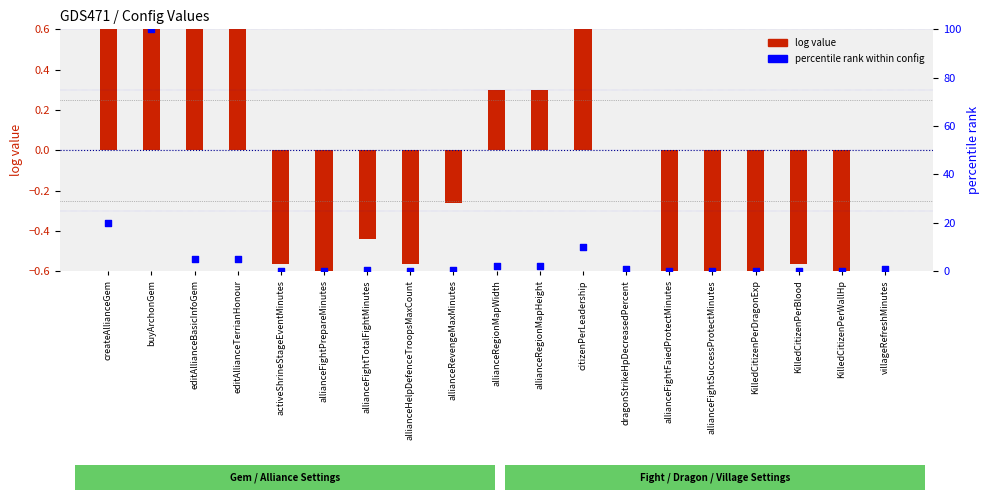

At which category is the sum across all series the highest?

buyArchonGem